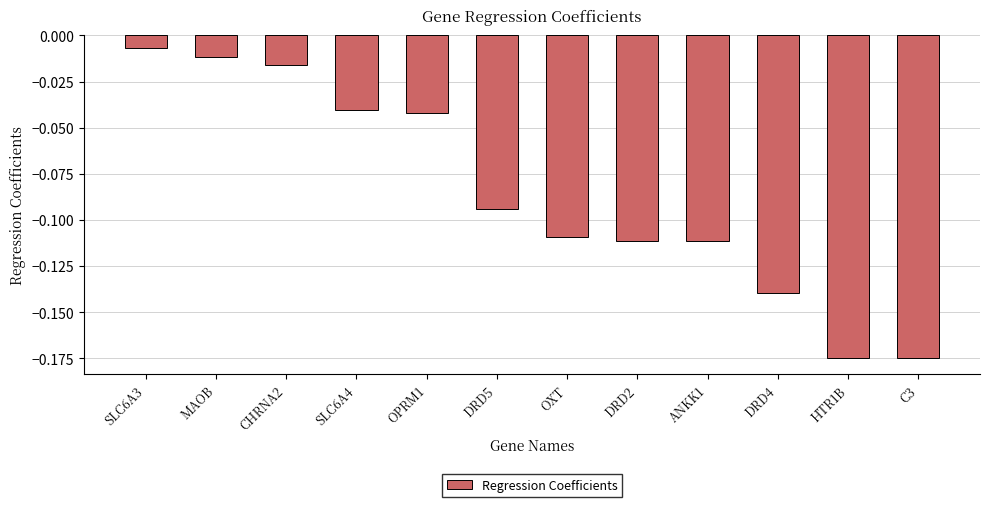

Which has a higher value, ANKK1 or CHRNA2?

CHRNA2